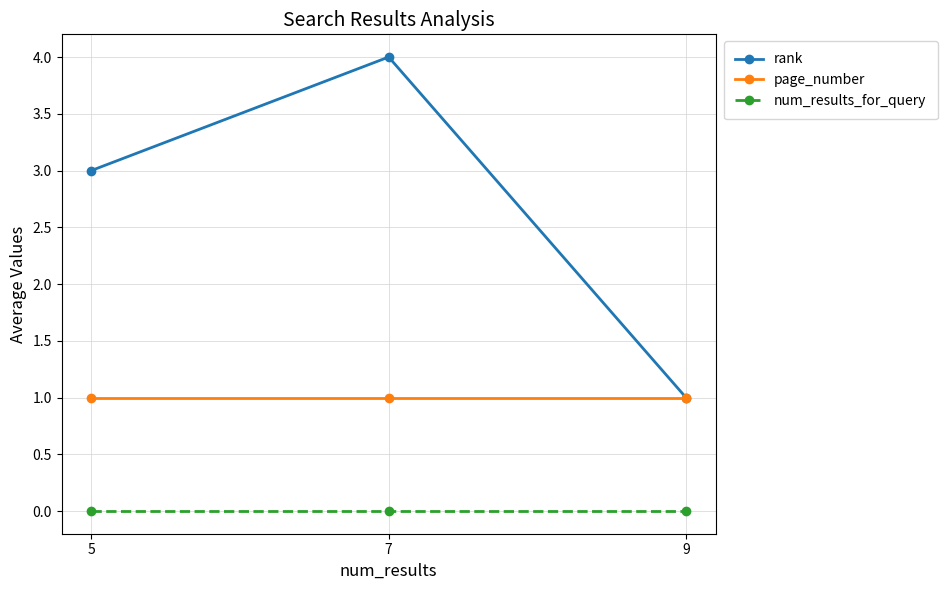

Rank the series by their average value, from highest to lowest.

rank, page_number, num_results_for_query